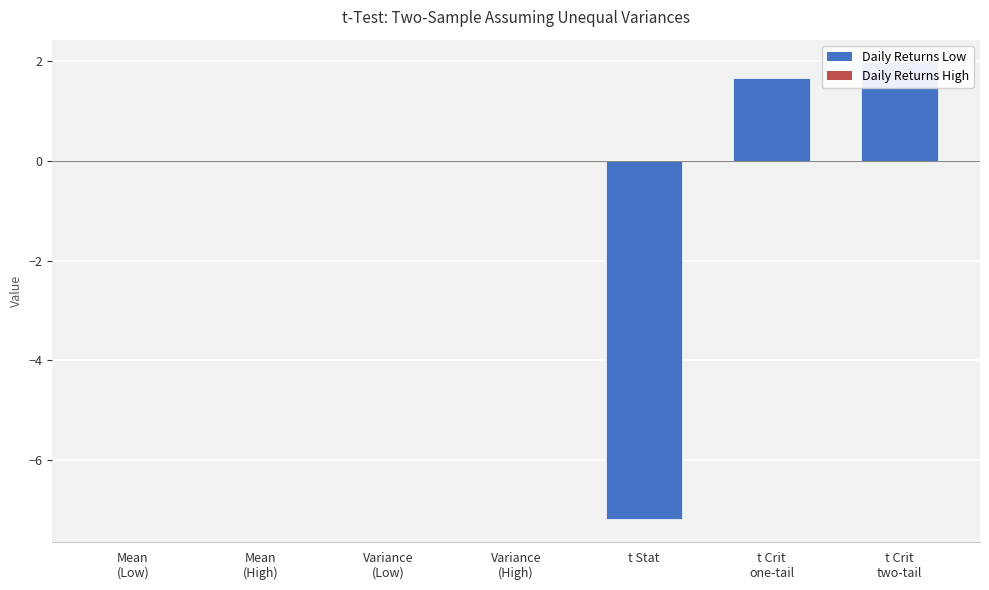

True or false: the data shows -0.0 at Mean
(High).

False